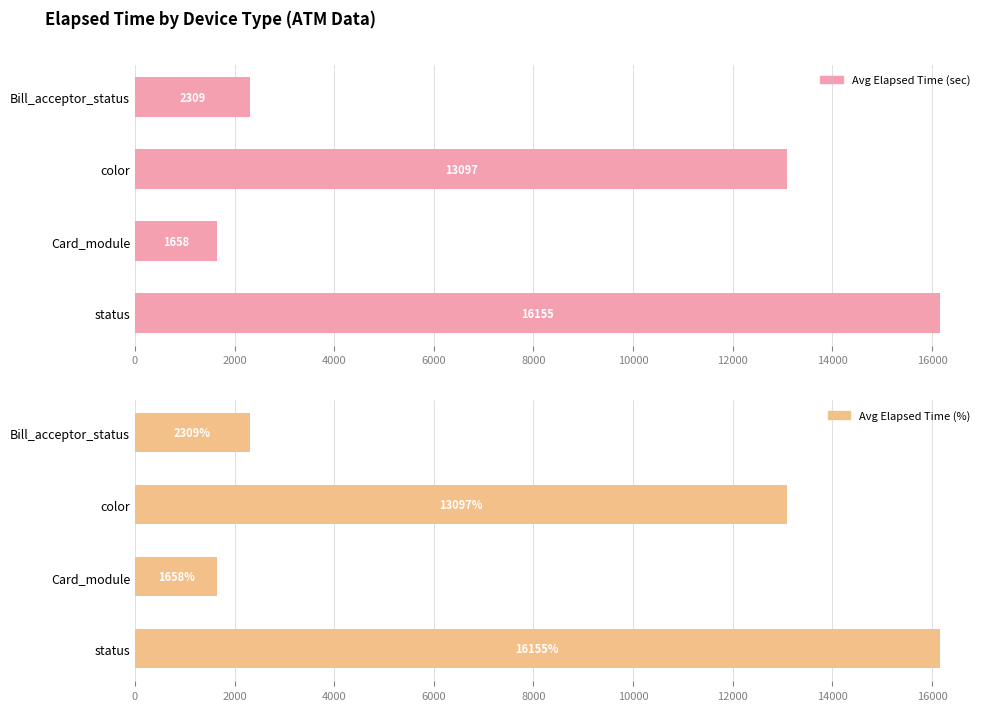

Between Card_module and status, which is larger?

status